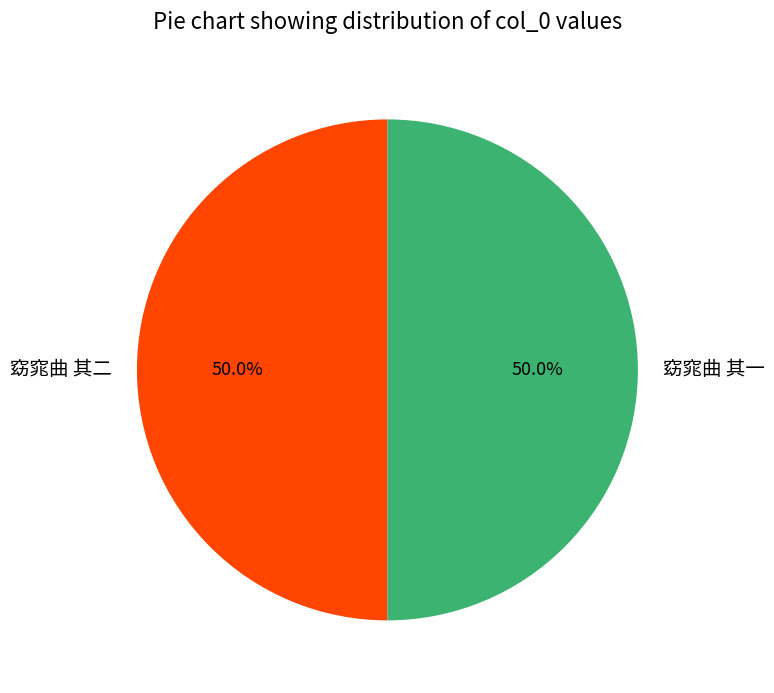

To the nearest percent, what portion does 窈窕曲 其一 represent?

50%